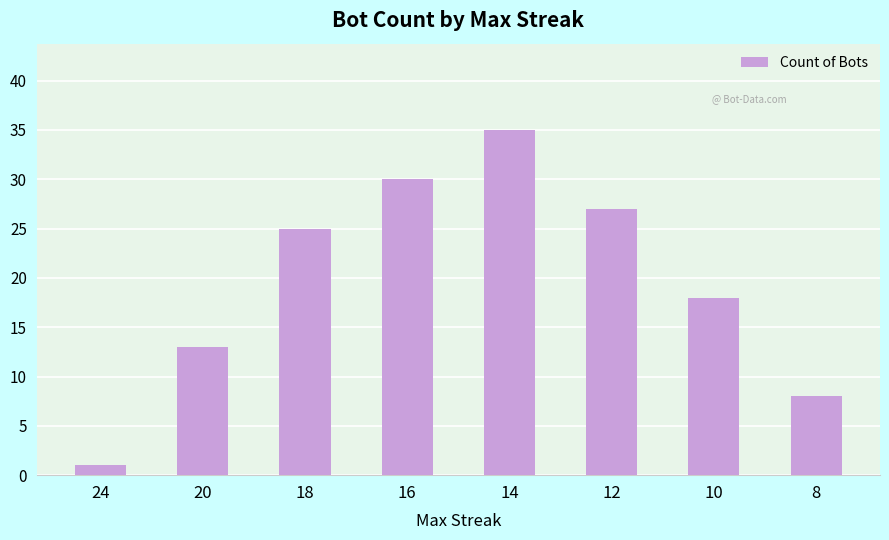

What is the change in value from 18 to 10?

-7